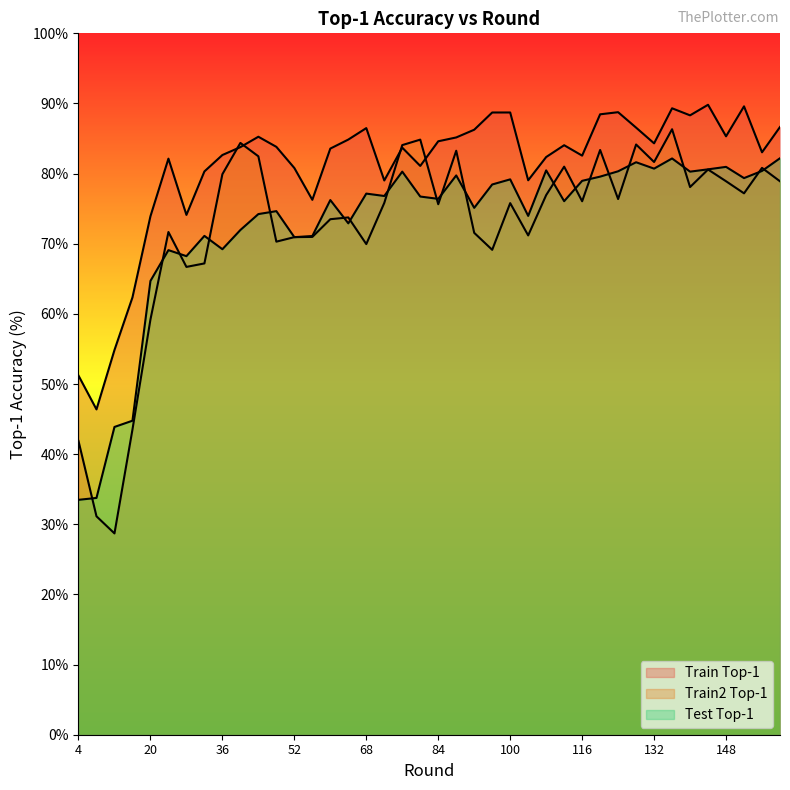

The value of test_top1 at 120 is 79.6. True or false?

True